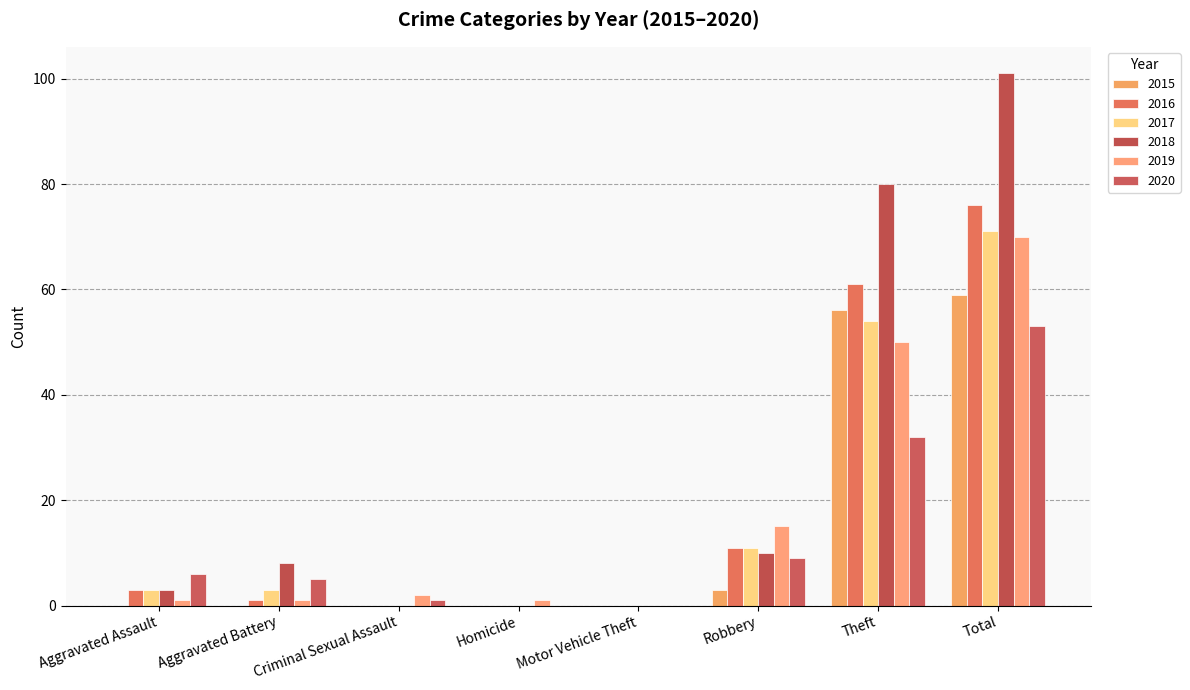

What is the sum of the 2018 values at Robbery and Homicide?

10